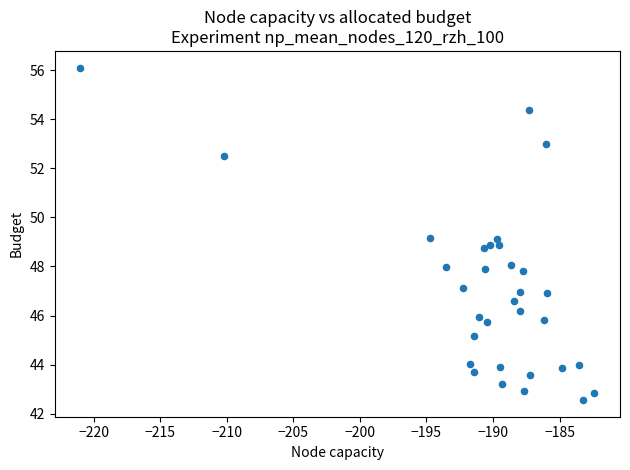

What is the range of X values (max minus min)?

38.6